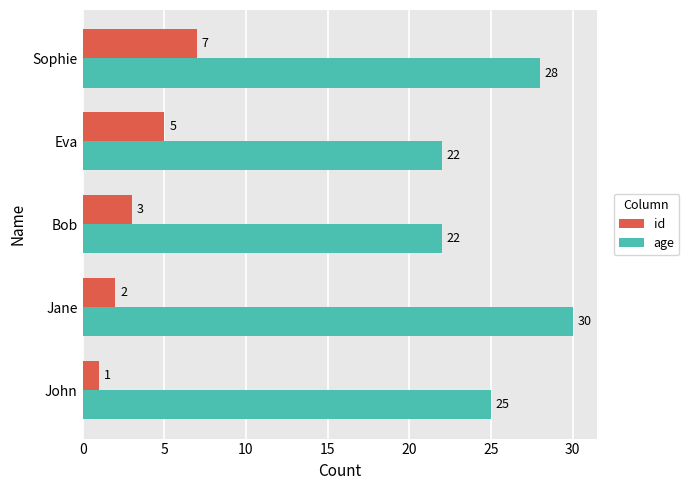

Between Jane and Sophie, which series saw the biggest shift?

id